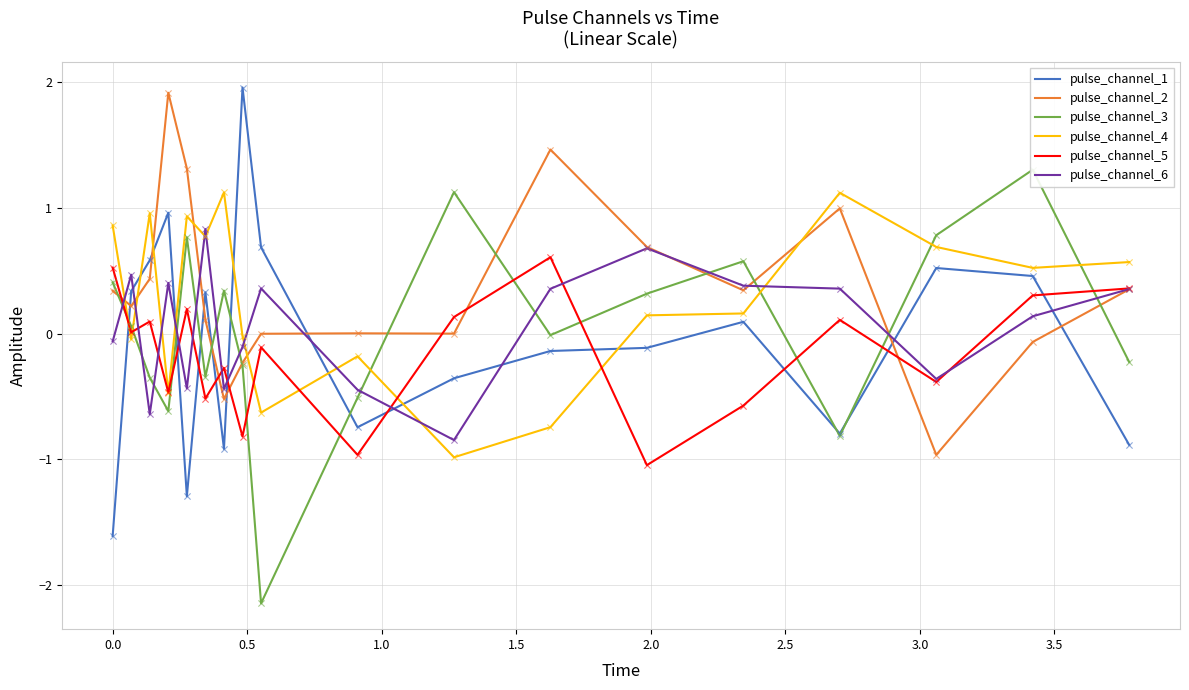

Which series reaches the maximum Y coordinate?

pulse_channel_1